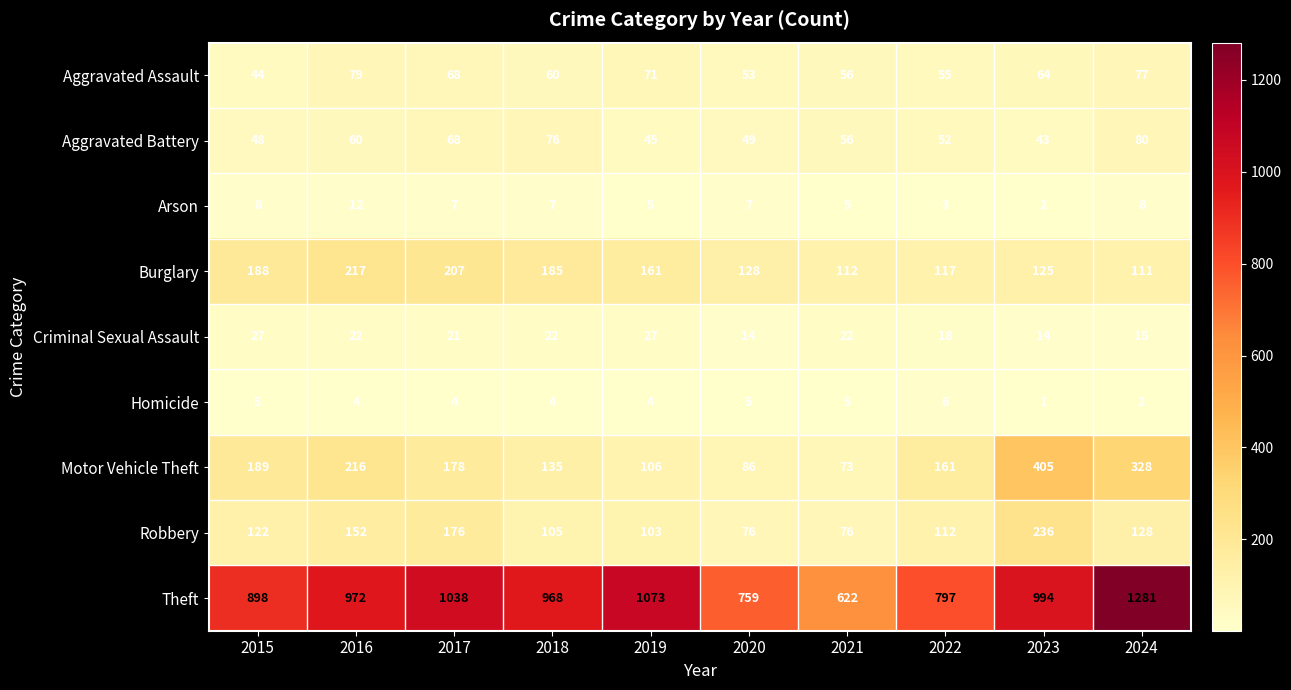

What is the total value across all series at 2016?

1734